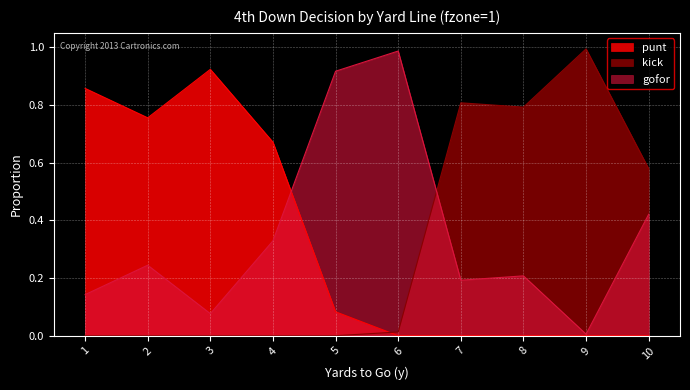

What is the sum of all gofor values?

3.5